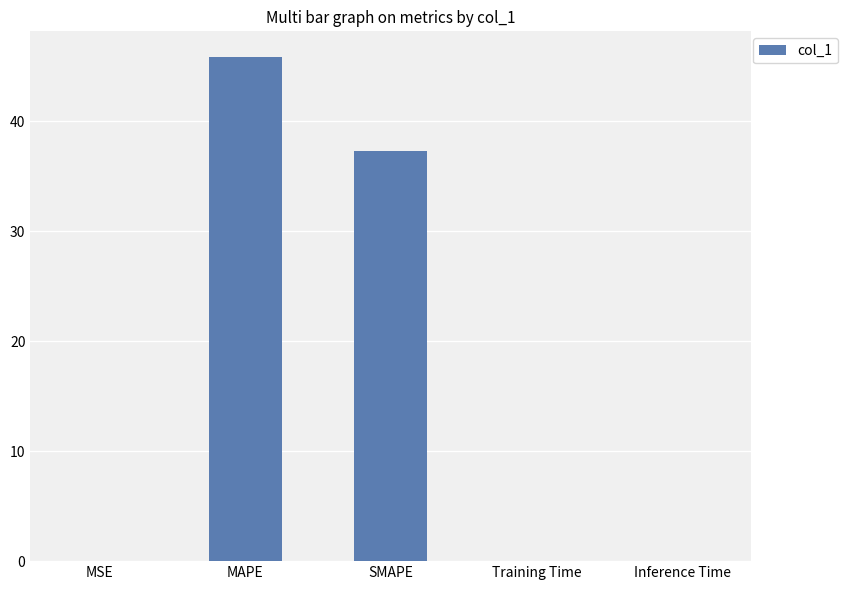

How many series are shown in this chart?

1